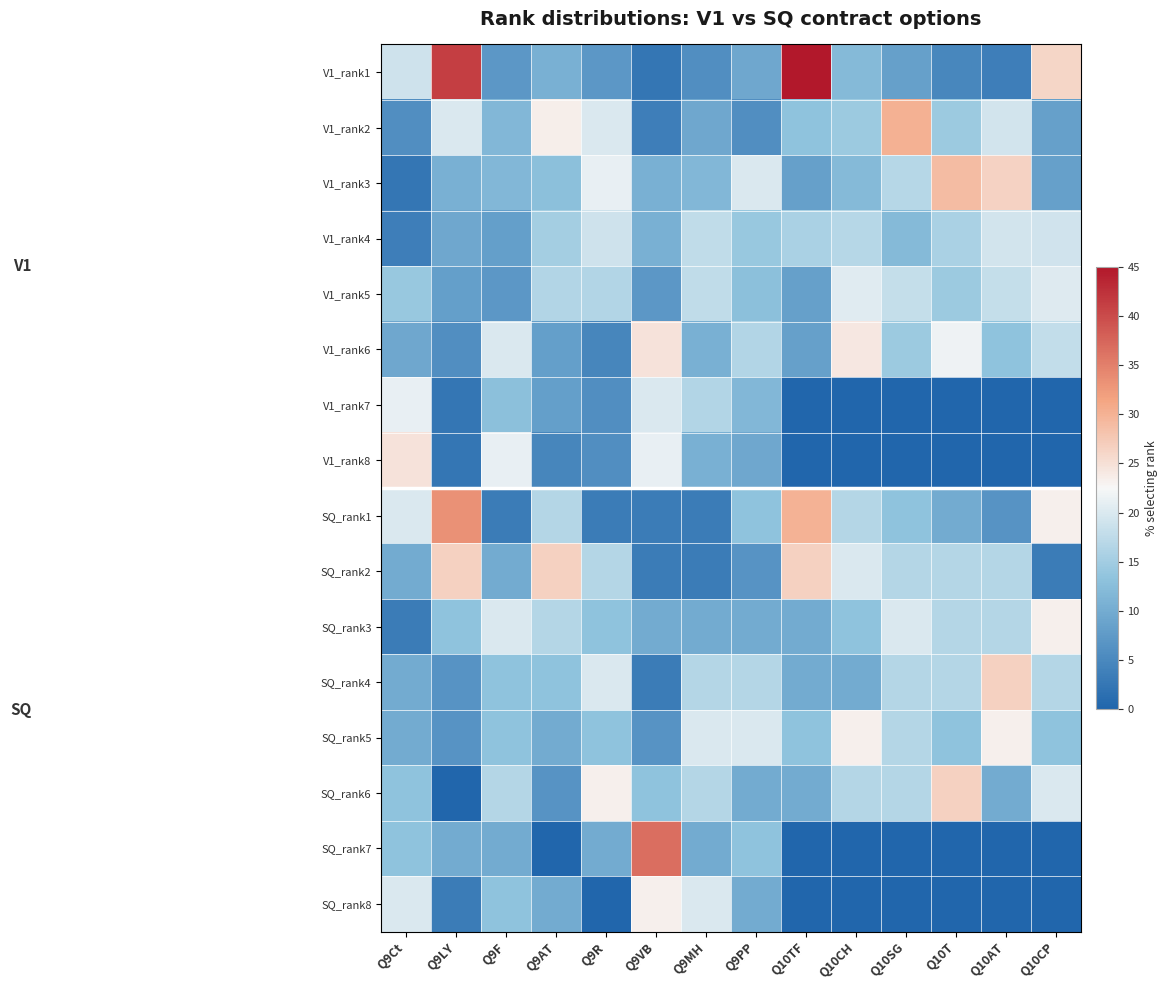

At which category is the sum across all series the highest?

Q9AT